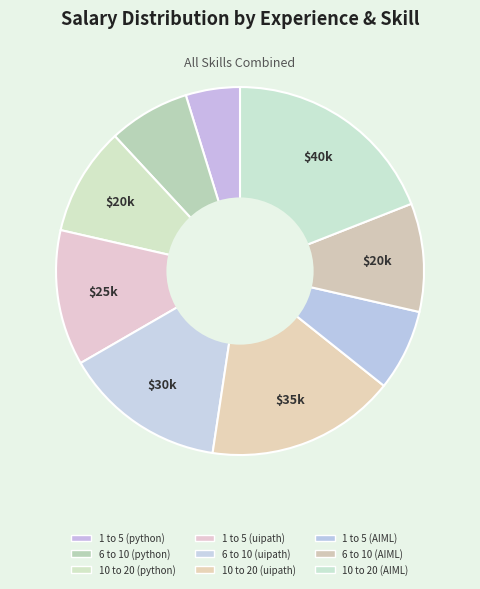

To the nearest percent, what portion does 6 to 10 (python) represent?

7%